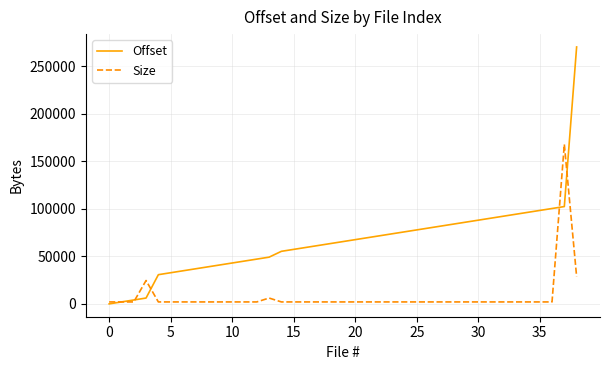

Which series has the largest total across all categories?

Offset